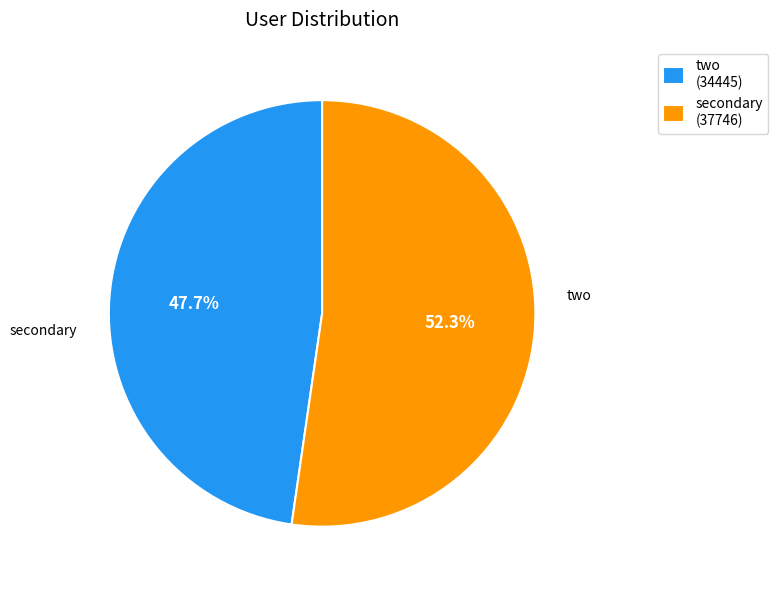

Combined, do secondary and two account for over 50%?

Yes